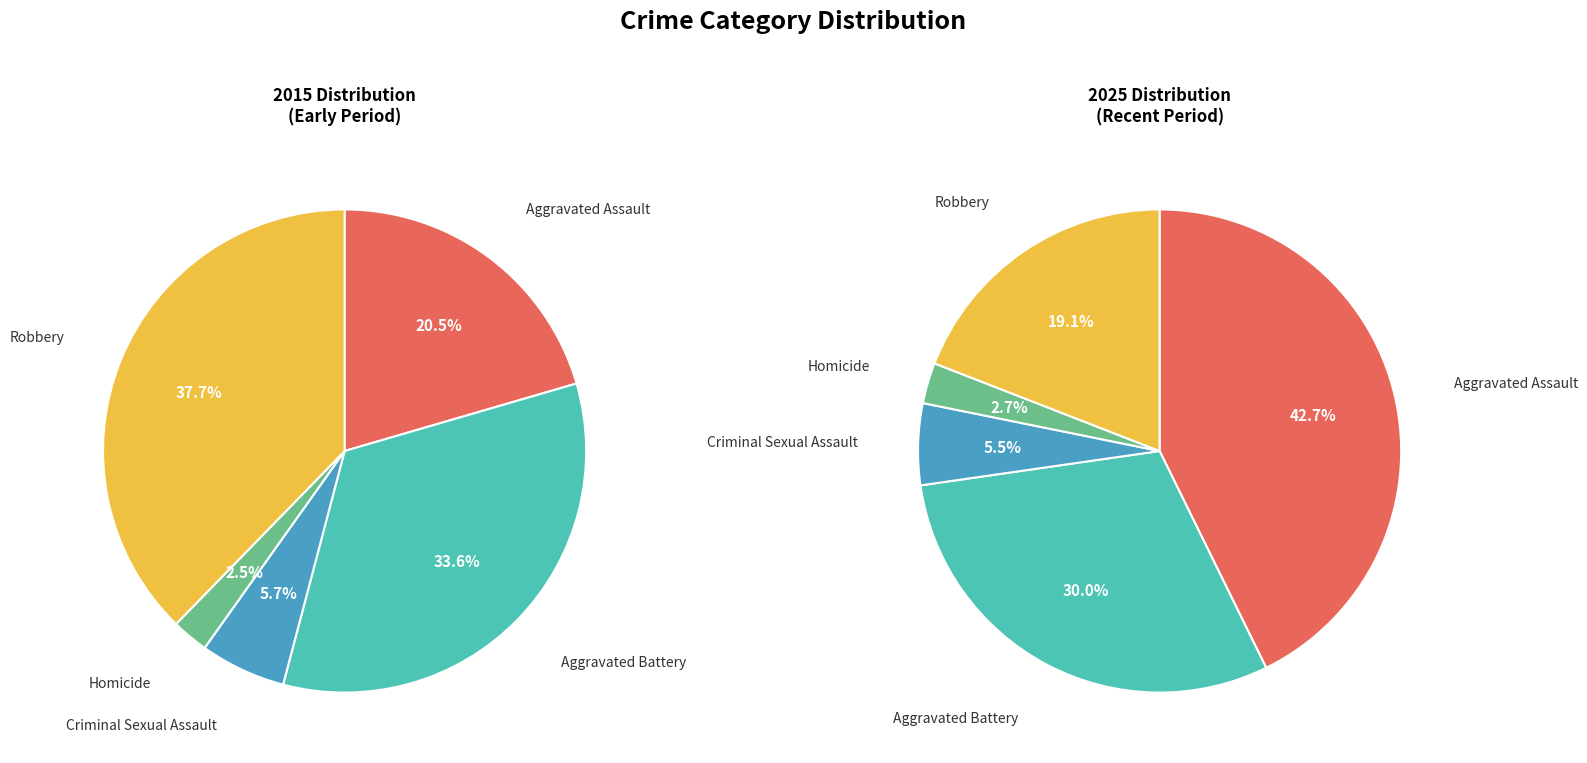

To the nearest percent, what is the average slice percentage?

20%